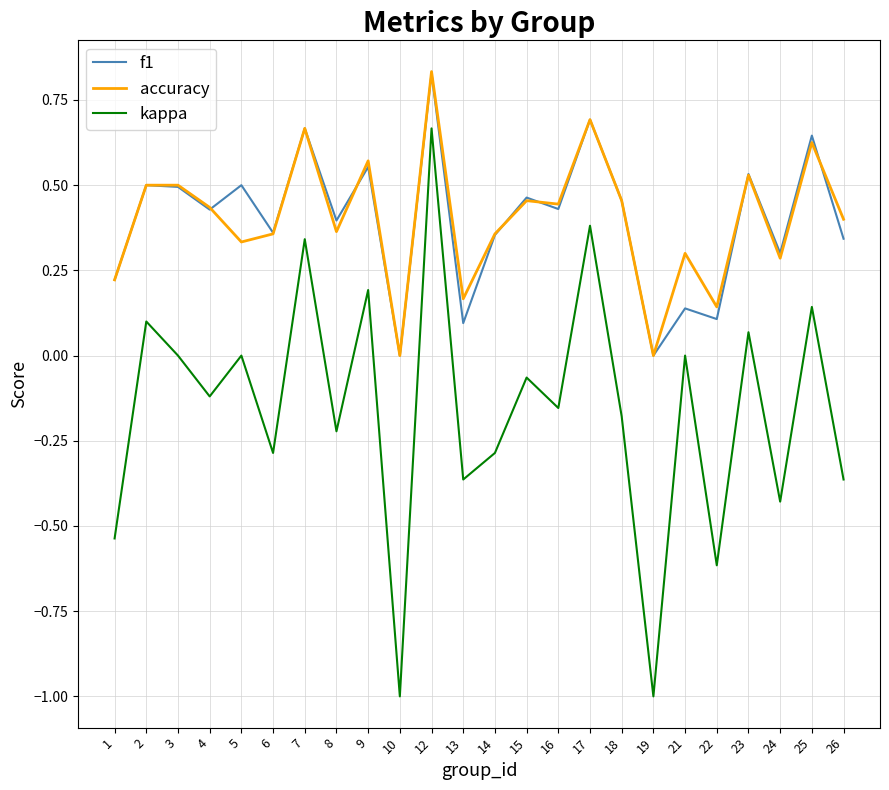

Count the accuracy values in the range 0 to 1.

24